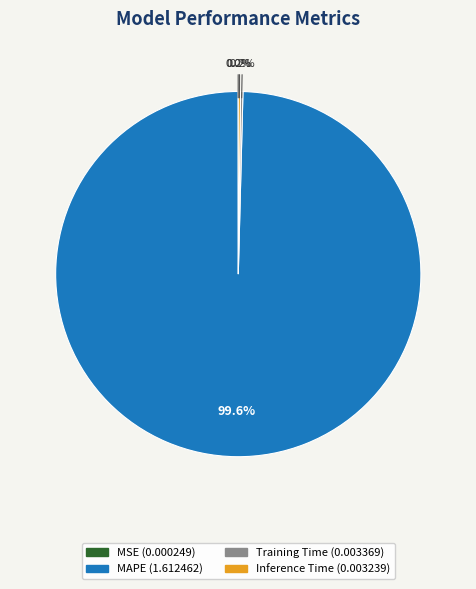

Which slice is the largest?

MAPE